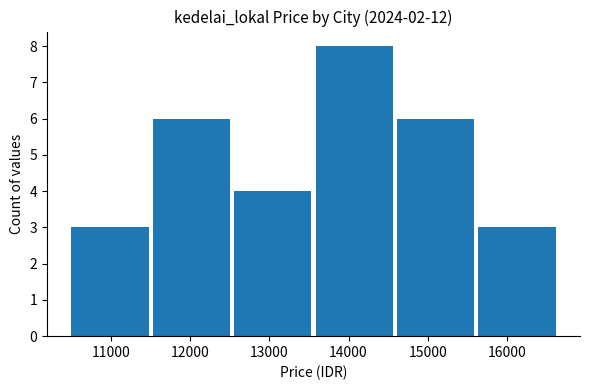

What is the value of the 5th bar from the left?

6